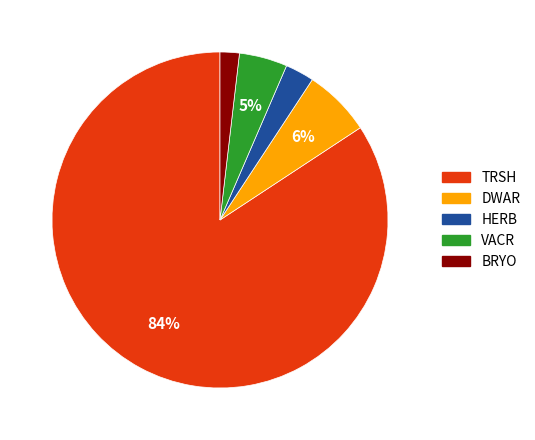

Rank the categories by value from lowest to highest.

BRYO, HERB, VACR, DWAR, TRSH